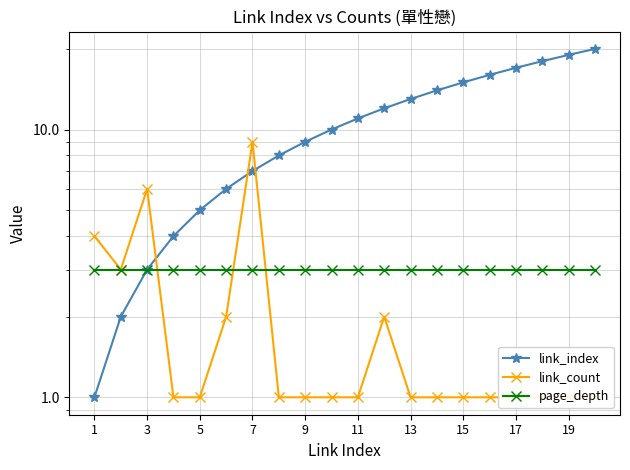

True or false: link_index has more than 0 points higher than both neighbors.

False